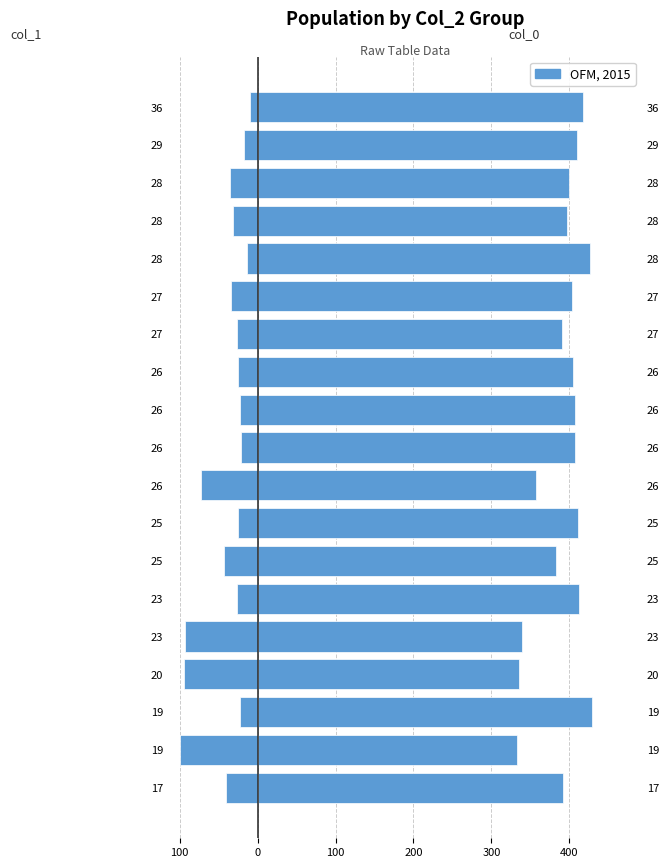

What is the minimum value for col_0?

333